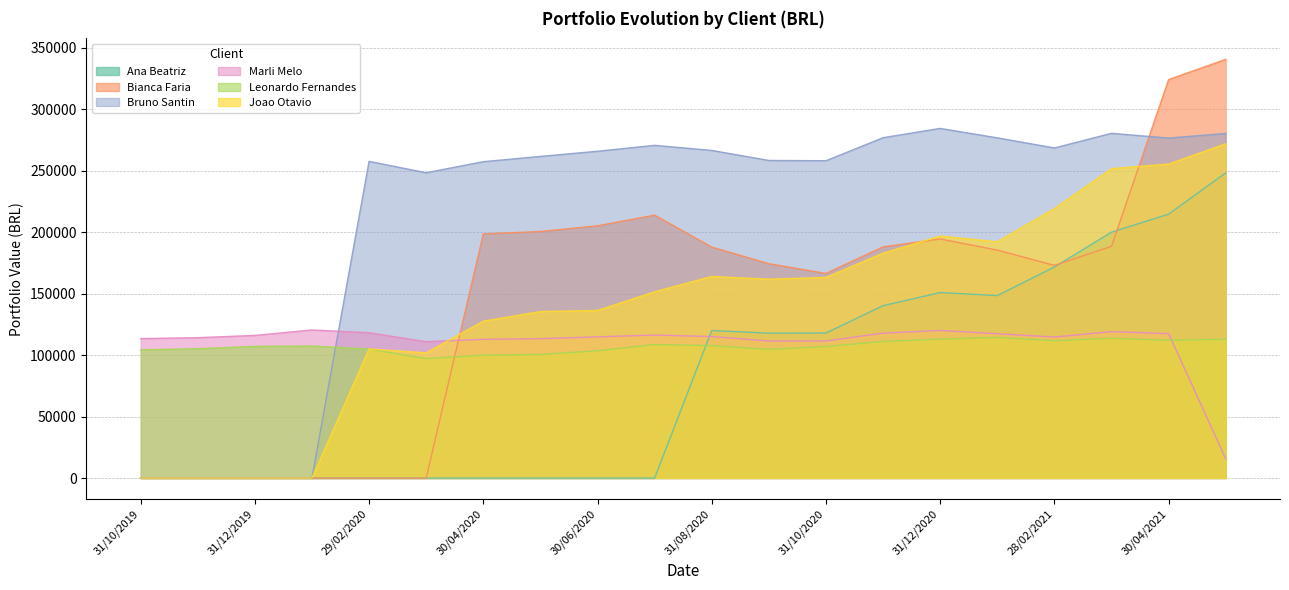

What is the average value of the Leonardo Fernandes series?

107344.5